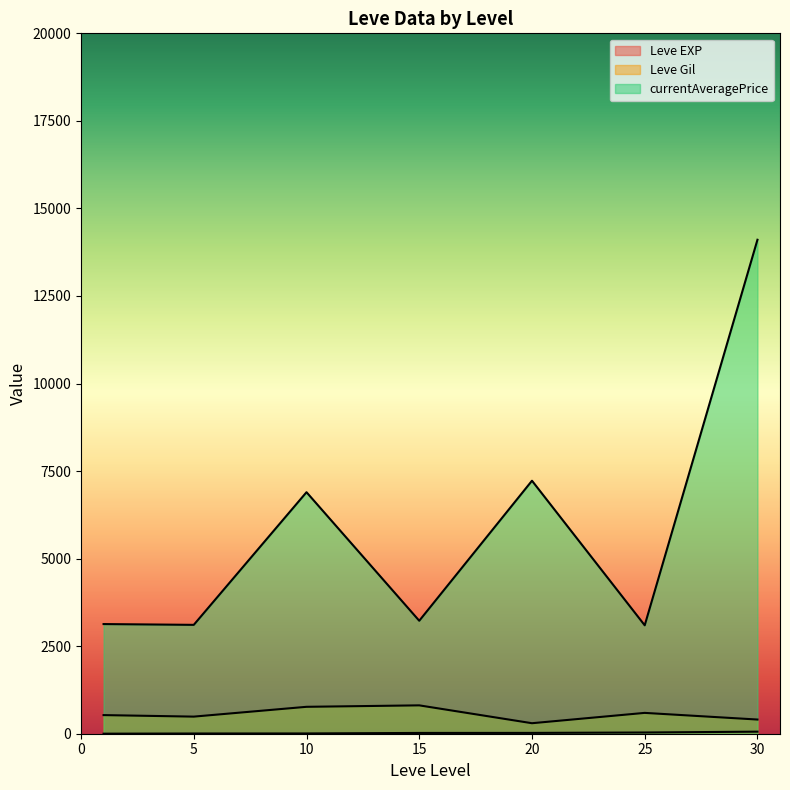

The value of currentAveragePrice at 1 is 5544. True or false?

False